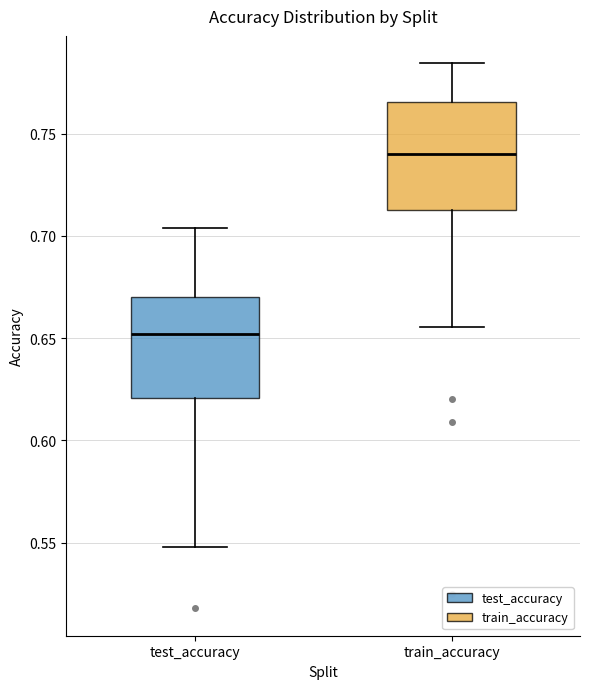

Which box has the lowest median line?

test_accuracy